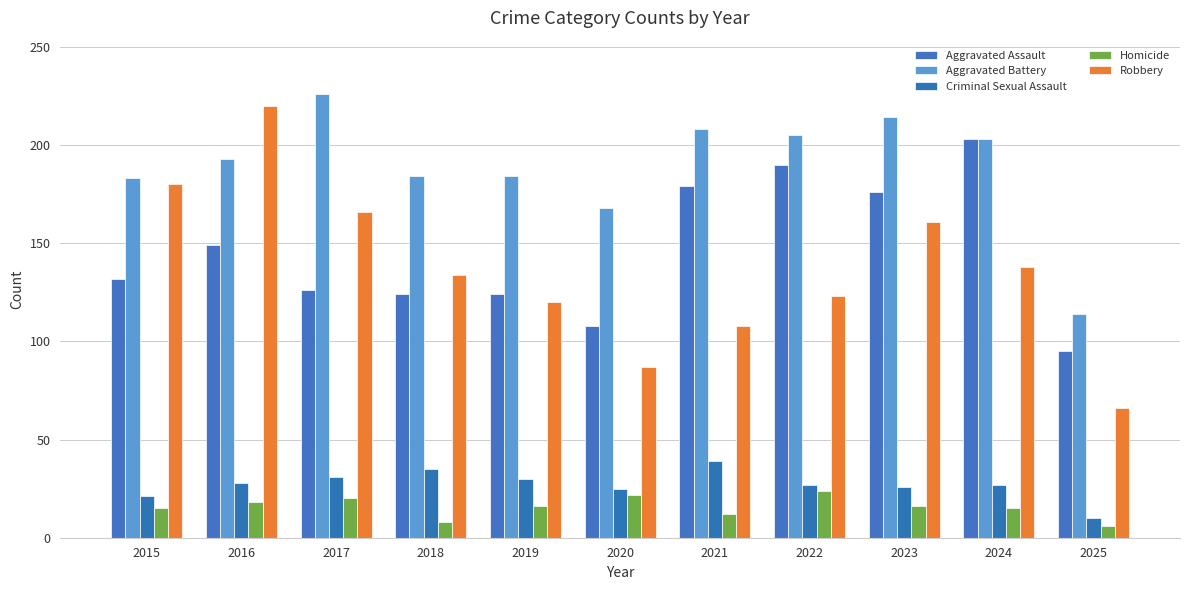

What is the average value of the Aggravated Battery series?

189